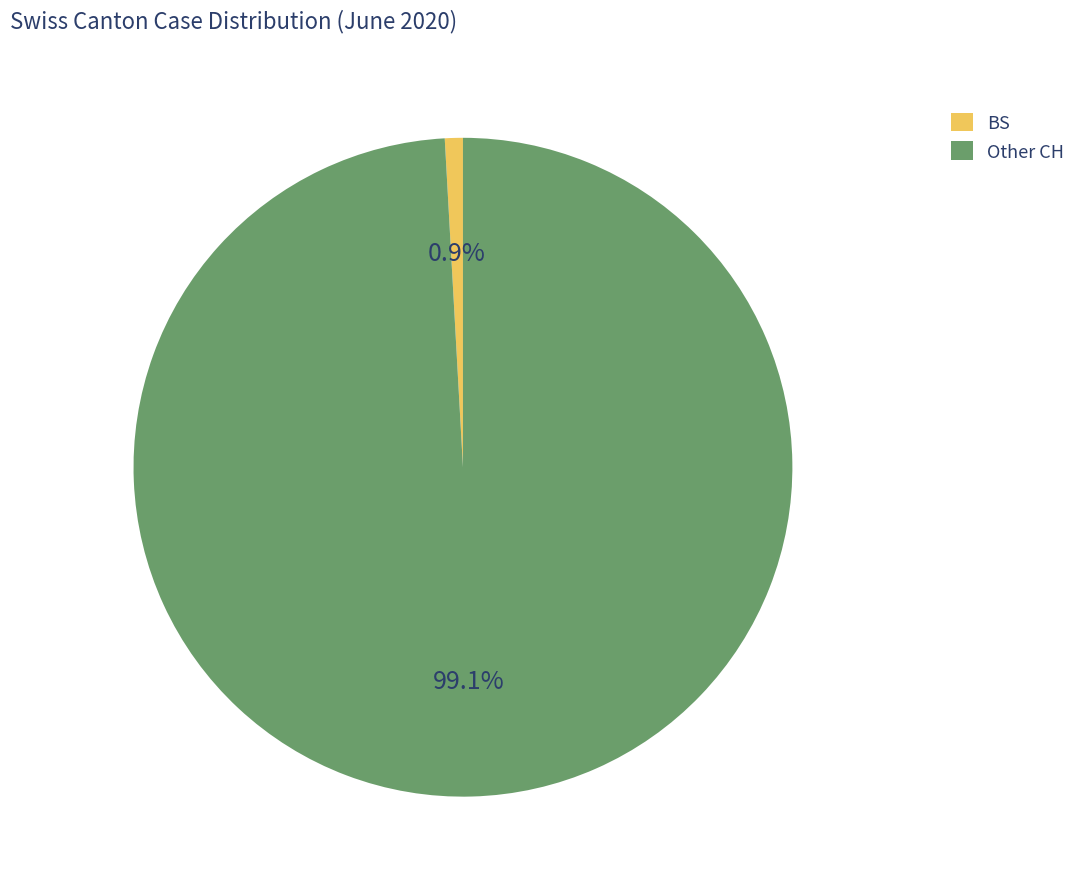

Rank the categories by value from lowest to highest.

BS, Other CH